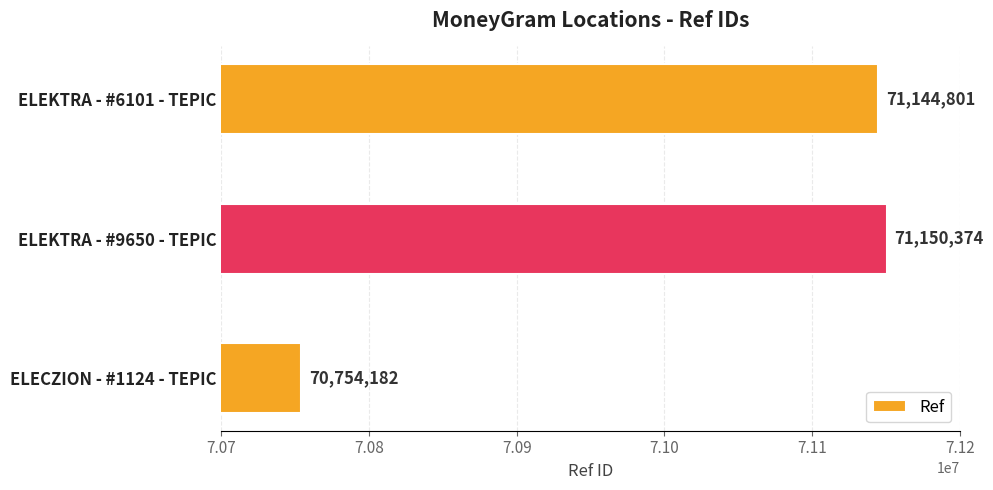

The chart shows a value of 71150374 at ELEKTRA - #9650 - TEPIC. True or false?

True